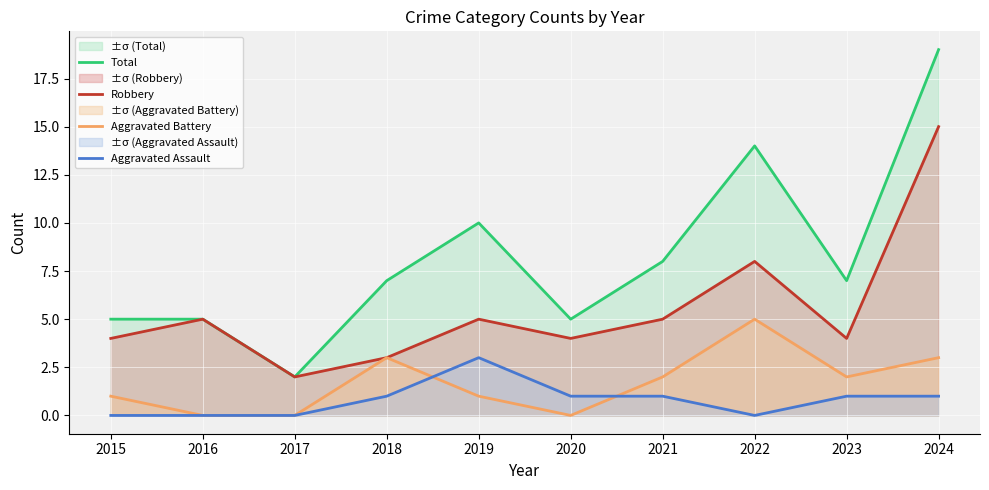

The value of Aggravated Battery at 2015 is 2. True or false?

False